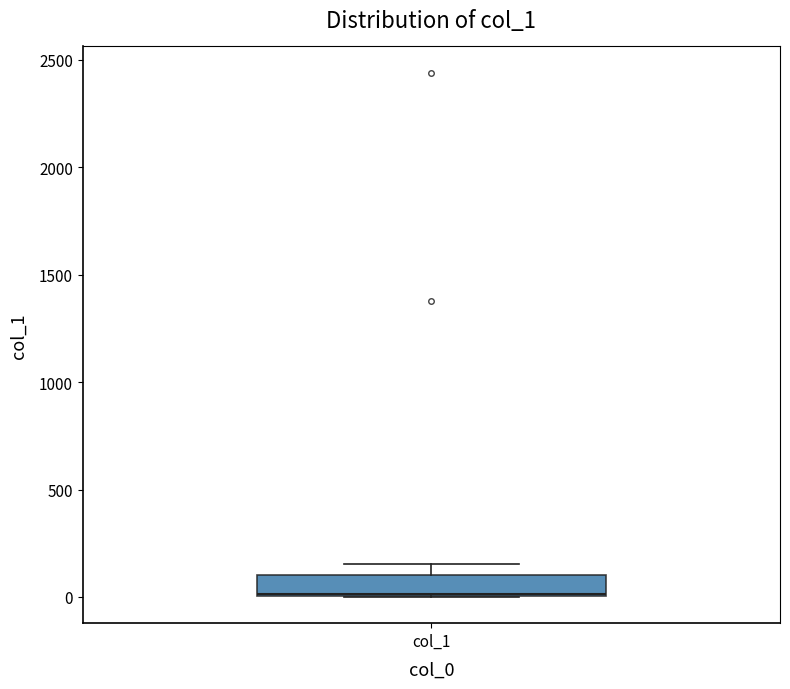

Read this box plot against the y-axis: the position of the median line, the range covered by the box, and the ends of both whiskers. The values are not printed on the chart, so give them approximately, as read against the axis.

median 0, box 0 to 100, whiskers 0 to 150